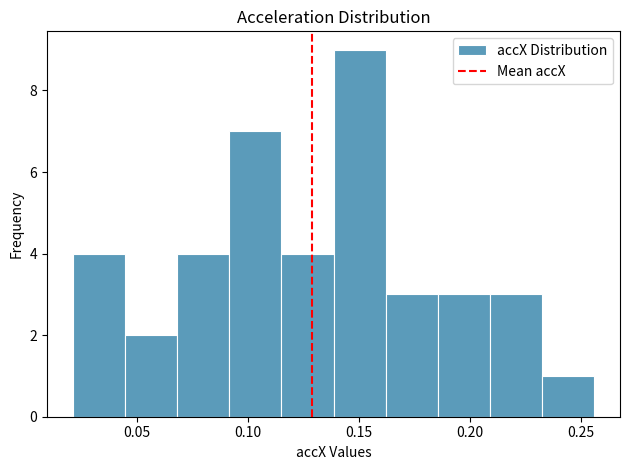

Reading left to right, transcribe this chart: for each bar, give the range it covers on the x-axis and its height. Neither the bar edges nor the heights are printed on the chart, so give them approximately, as read against the axes.

0.020 to 0.045: 4
0.045 to 0.070: 2
0.070 to 0.090: 4
0.090 to 0.115: 7
0.115 to 0.140: 4
0.140 to 0.160: 9
0.160 to 0.185: 3
0.185 to 0.210: 3
0.210 to 0.230: 3
0.230 to 0.255: 1